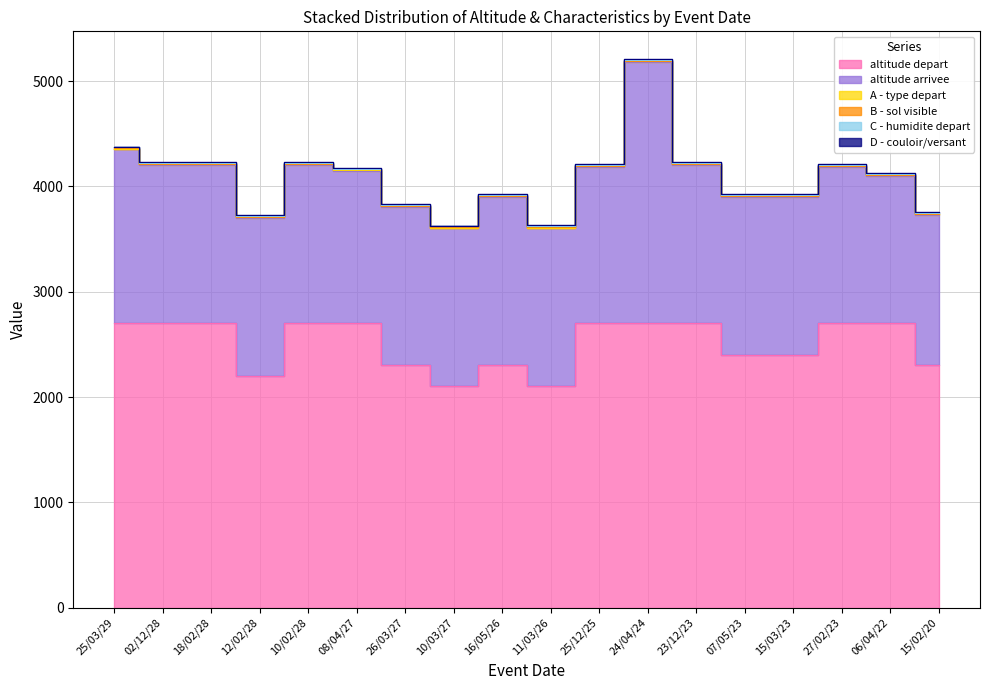

Is it true that D - couloir/versant equals 9 at 25/12/25?

True